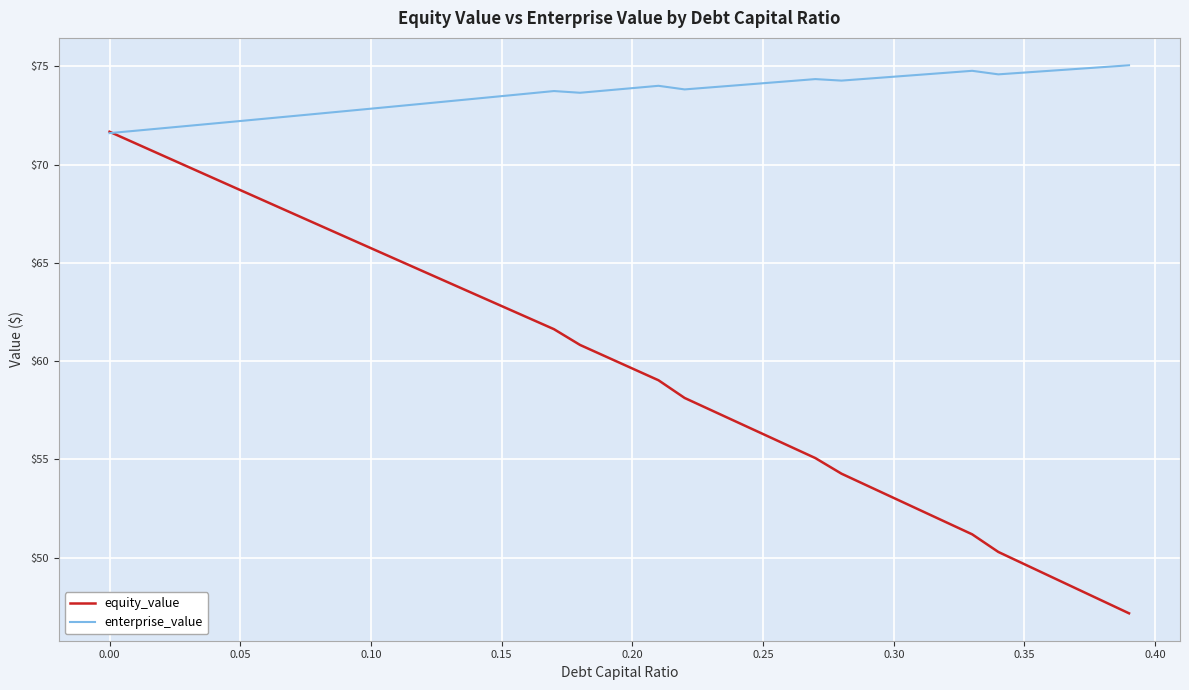

What is the smallest value displayed?

47.2